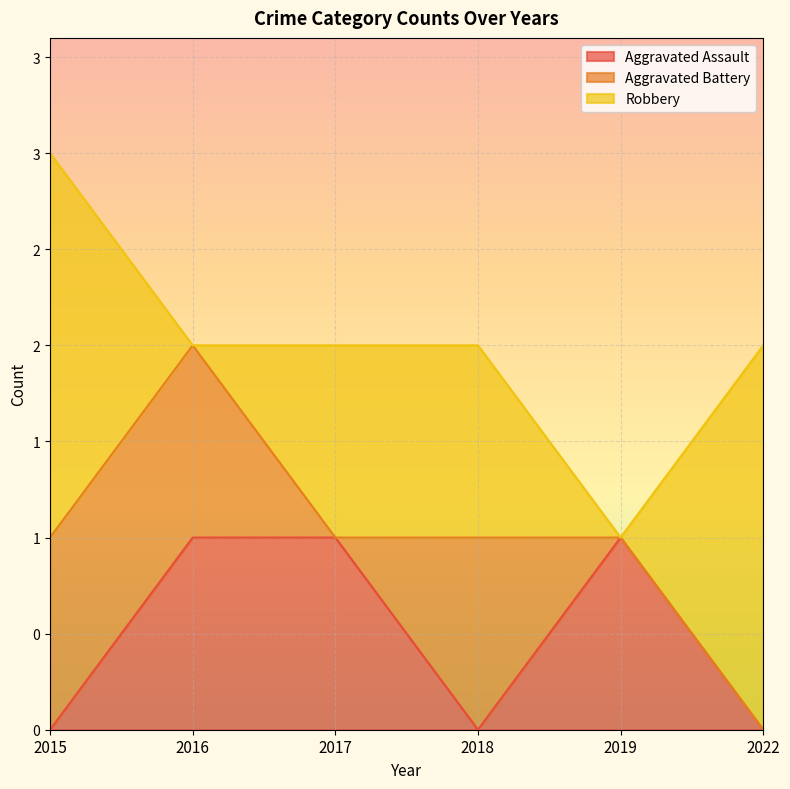

Does the chart display data point markers on the line(s)?

No